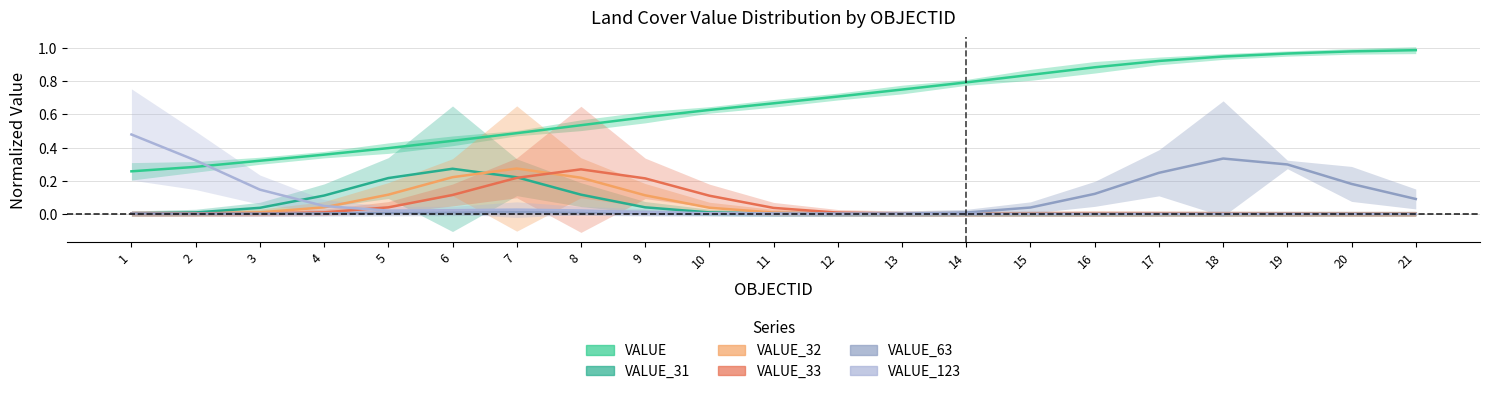

What is the sum of the VALUE_31 values at 16 and 4?

0.1